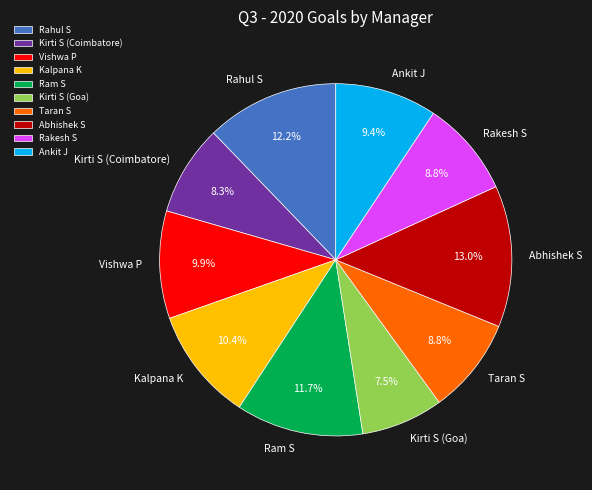

What is the largest slice in the pie chart?

Abhishek S